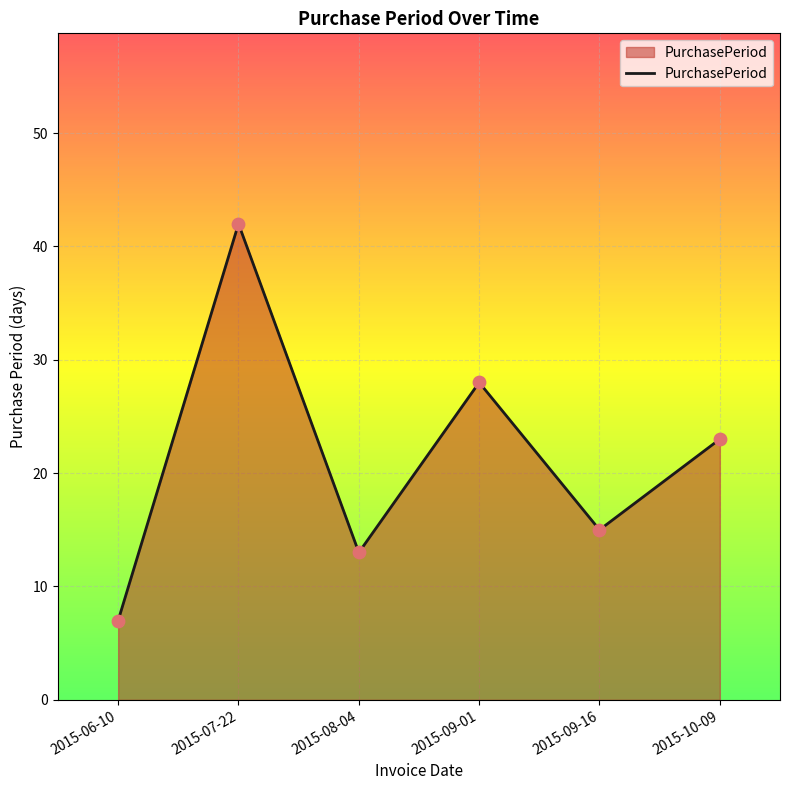

Between 2015-08-04 and 2015-06-10, which is larger?

2015-08-04